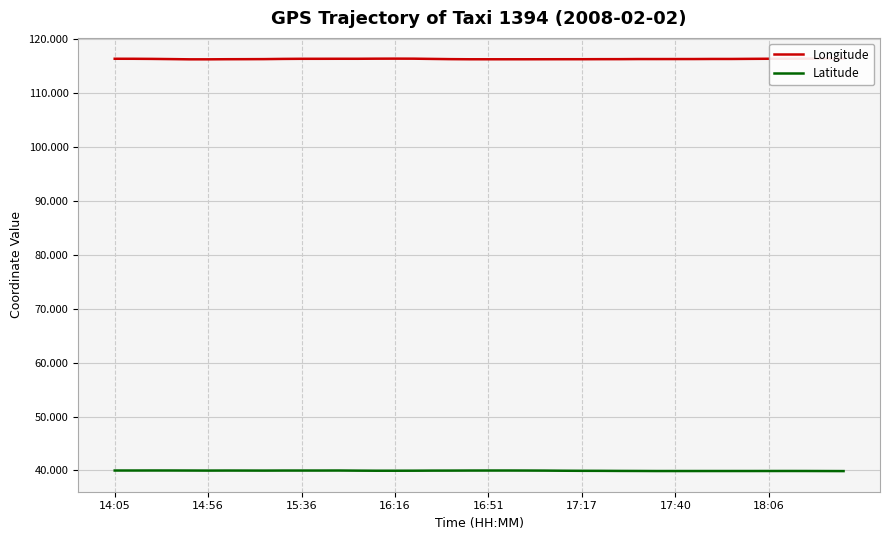

Does the chart display data point markers on the line(s)?

No